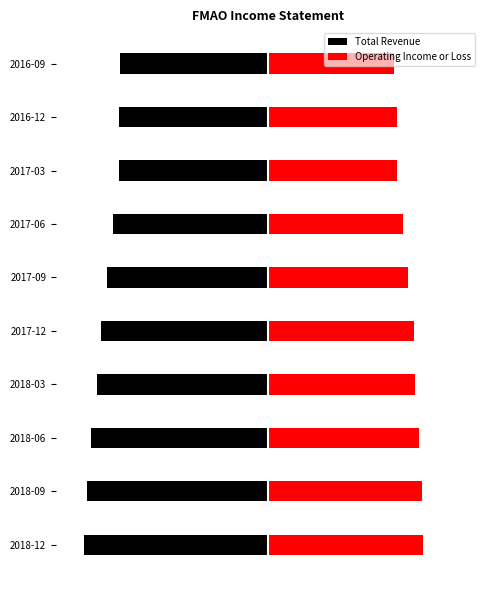

Where is Total Revenue nearest to the value -10800?

4